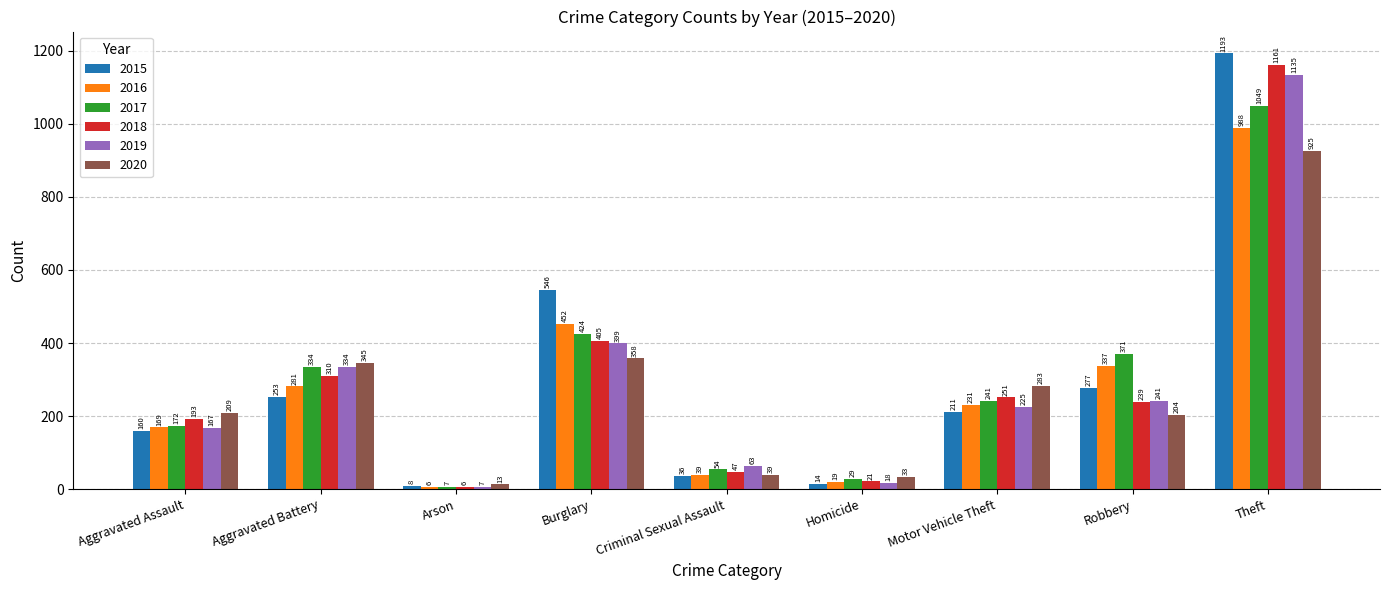

What value does the 2015 series have at Robbery, to the nearest 100?

300